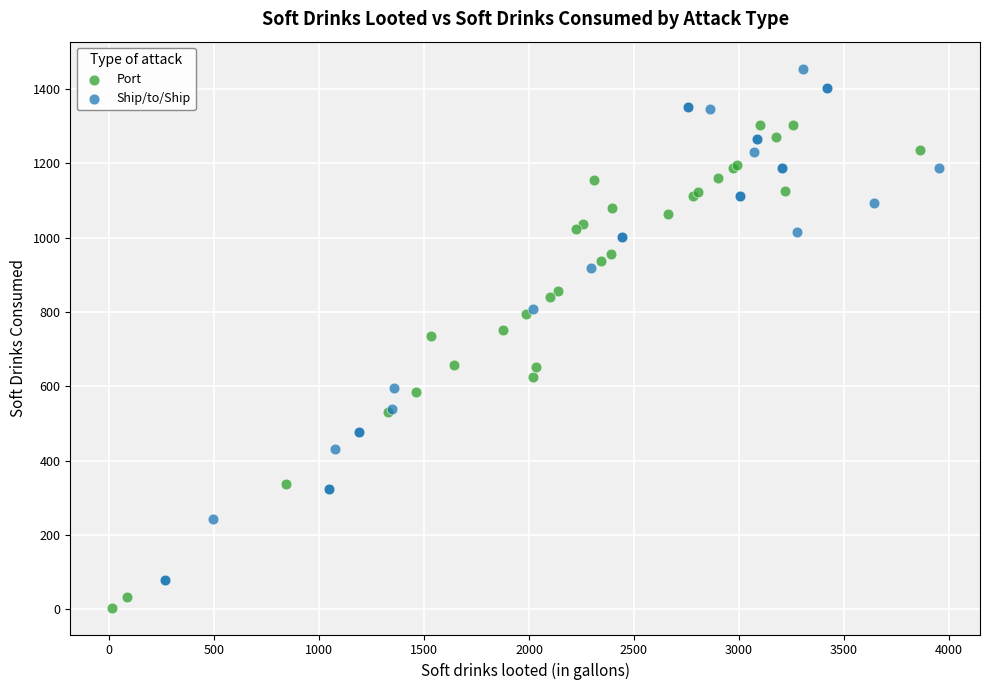

Which series contains the highest Y value?

Ship/to/Ship